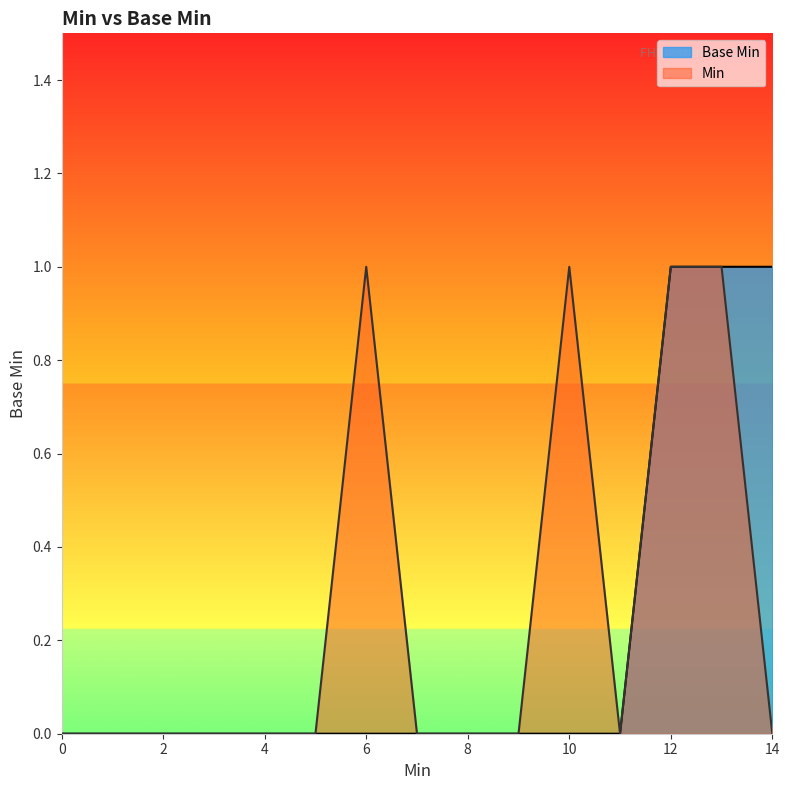

How many points are higher than both their immediate neighbors (excluding endpoints)?

2